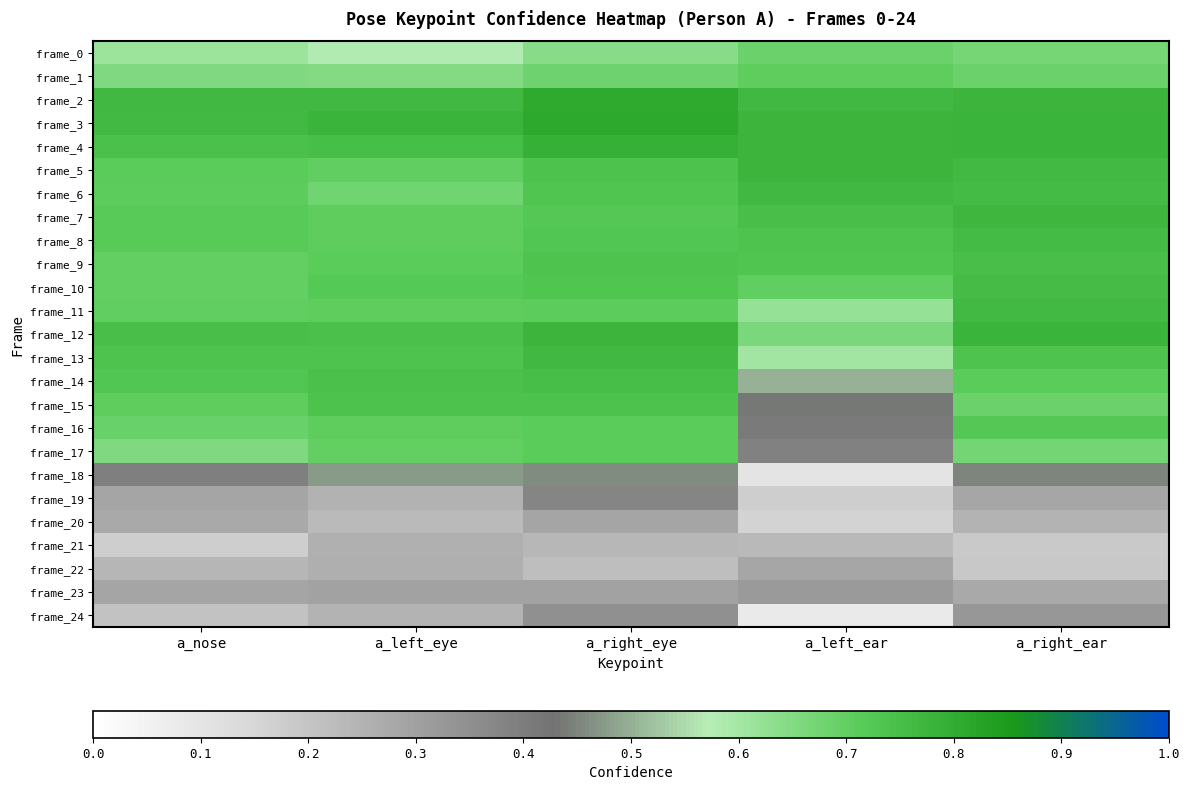

Reading left to right, list all the values displayed in this chart.

frame_0: a_nose=0.6	a_left_eye=0.6	a_right_eye=0.6	a_left_ear=0.7	a_right_ear=0.7
frame_1: a_nose=0.7	a_left_eye=0.7	a_right_eye=0.7	a_left_ear=0.7	a_right_ear=0.7
frame_2: a_nose=0.8	a_left_eye=0.8	a_right_eye=0.8	a_left_ear=0.8	a_right_ear=0.8
frame_3: a_nose=0.8	a_left_eye=0.8	a_right_eye=0.8	a_left_ear=0.8	a_right_ear=0.8
frame_4: a_nose=0.7	a_left_eye=0.8	a_right_eye=0.8	a_left_ear=0.8	a_right_ear=0.8
frame_5: a_nose=0.7	a_left_eye=0.7	a_right_eye=0.7	a_left_ear=0.8	a_right_ear=0.8
frame_6: a_nose=0.7	a_left_eye=0.7	a_right_eye=0.7	a_left_ear=0.8	a_right_ear=0.8
frame_7: a_nose=0.7	a_left_eye=0.7	a_right_eye=0.7	a_left_ear=0.7	a_right_ear=0.8
frame_8: a_nose=0.7	a_left_eye=0.7	a_right_eye=0.7	a_left_ear=0.7	a_right_ear=0.8
frame_9: a_nose=0.7	a_left_eye=0.7	a_right_eye=0.7	a_left_ear=0.7	a_right_ear=0.7
frame_10: a_nose=0.7	a_left_eye=0.7	a_right_eye=0.7	a_left_ear=0.7	a_right_ear=0.8
frame_11: a_nose=0.7	a_left_eye=0.7	a_right_eye=0.7	a_left_ear=0.6	a_right_ear=0.8
frame_12: a_nose=0.7	a_left_eye=0.7	a_right_eye=0.8	a_left_ear=0.7	a_right_ear=0.8
frame_13: a_nose=0.7	a_left_eye=0.7	a_right_eye=0.8	a_left_ear=0.6	a_right_ear=0.7
frame_14: a_nose=0.7	a_left_eye=0.7	a_right_eye=0.8	a_left_ear=0.5	a_right_ear=0.7
frame_15: a_nose=0.7	a_left_eye=0.7	a_right_eye=0.7	a_left_ear=0.4	a_right_ear=0.7
frame_16: a_nose=0.7	a_left_eye=0.7	a_right_eye=0.7	a_left_ear=0.4	a_right_ear=0.7
frame_17: a_nose=0.7	a_left_eye=0.7	a_right_eye=0.7	a_left_ear=0.4	a_right_ear=0.7
frame_18: a_nose=0.4	a_left_eye=0.5	a_right_eye=0.5	a_left_ear=0.1	a_right_ear=0.5
frame_19: a_nose=0.3	a_left_eye=0.3	a_right_eye=0.4	a_left_ear=0.2	a_right_ear=0.3
frame_20: a_nose=0.3	a_left_eye=0.2	a_right_eye=0.3	a_left_ear=0.2	a_right_ear=0.2
frame_21: a_nose=0.2	a_left_eye=0.3	a_right_eye=0.2	a_left_ear=0.2	a_right_ear=0.2
frame_22: a_nose=0.2	a_left_eye=0.3	a_right_eye=0.2	a_left_ear=0.3	a_right_ear=0.2
frame_23: a_nose=0.3	a_left_eye=0.3	a_right_eye=0.3	a_left_ear=0.3	a_right_ear=0.3
frame_24: a_nose=0.2	a_left_eye=0.2	a_right_eye=0.3	a_left_ear=0.1	a_right_ear=0.3